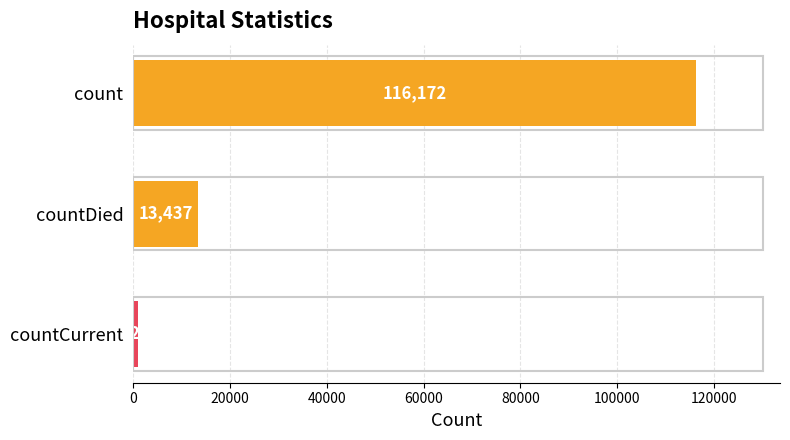

Between countCurrent and count, which is larger?

count